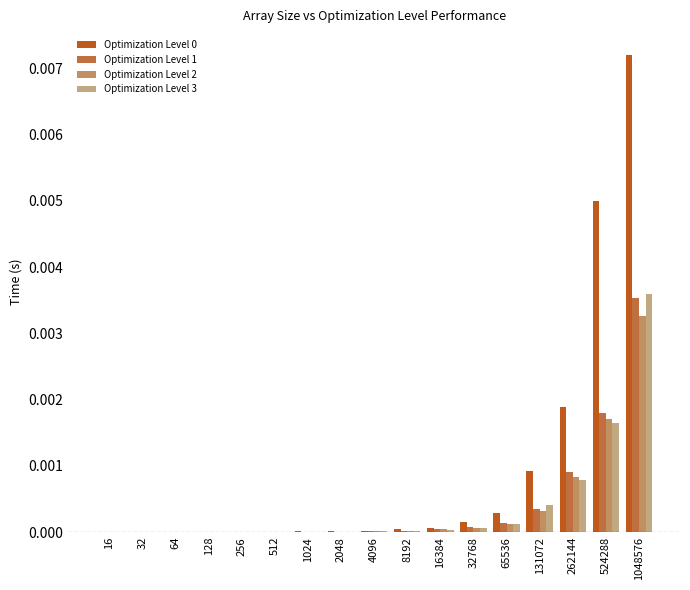

Is it true that Optimization Level 3 equals 0.0 at 4096?

True